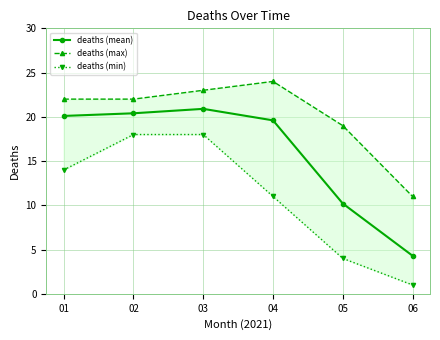

Which category has the lowest value across all series?

06